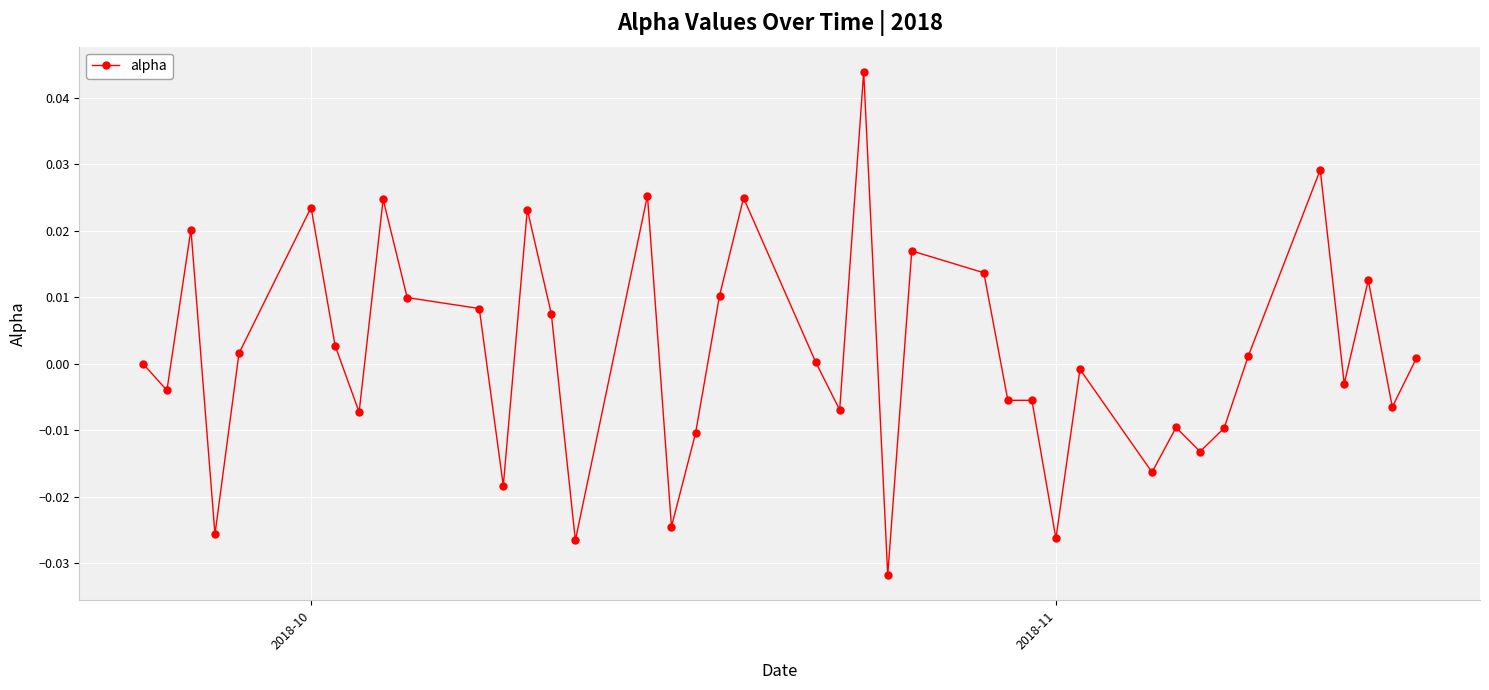

True or false: there are more than 0 points higher than both neighbors.

True